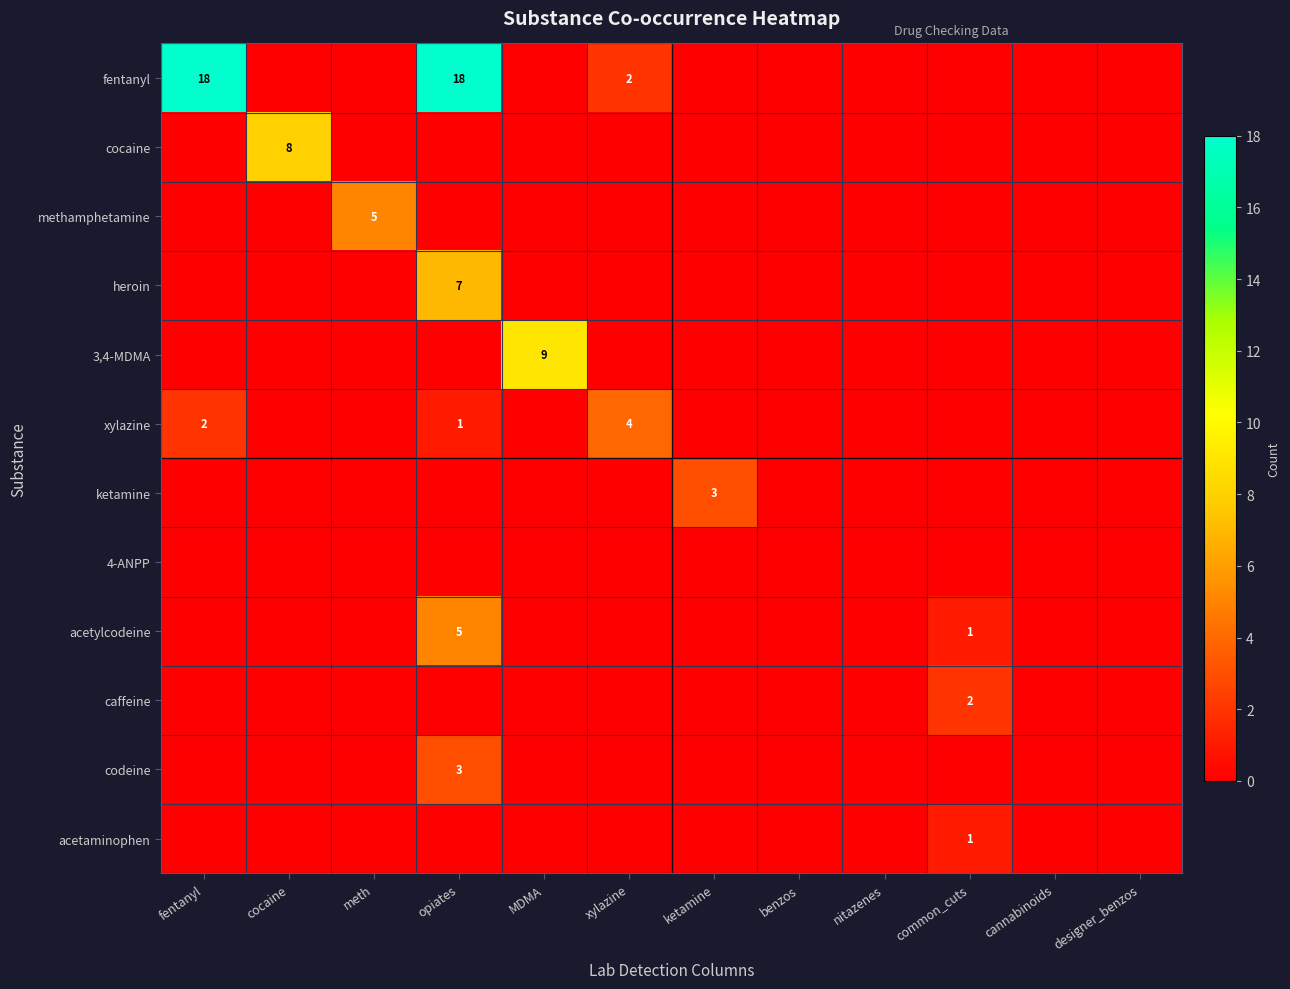

Which has a higher value, opiates or MDMA?

opiates